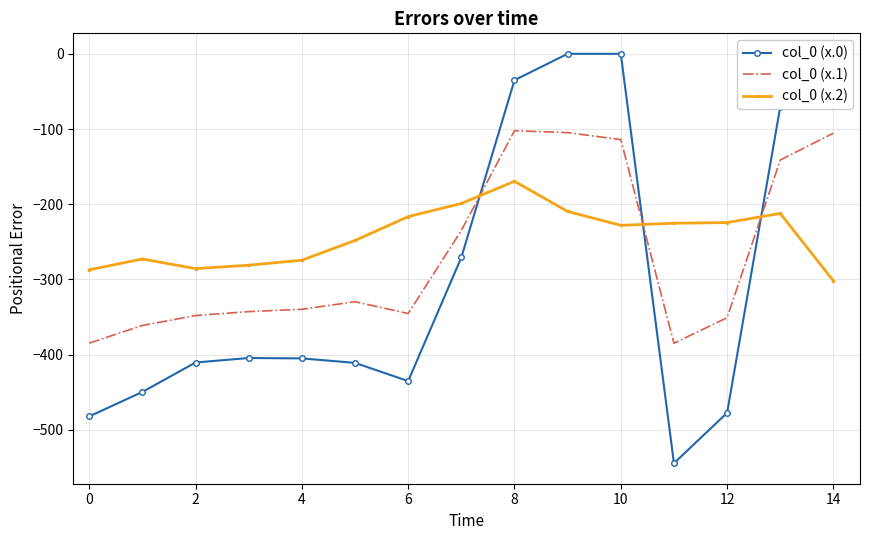

Which series ends up on top after the final intersection of col_0 (x.2) and col_0 (x.1)?

col_0 (x.1)